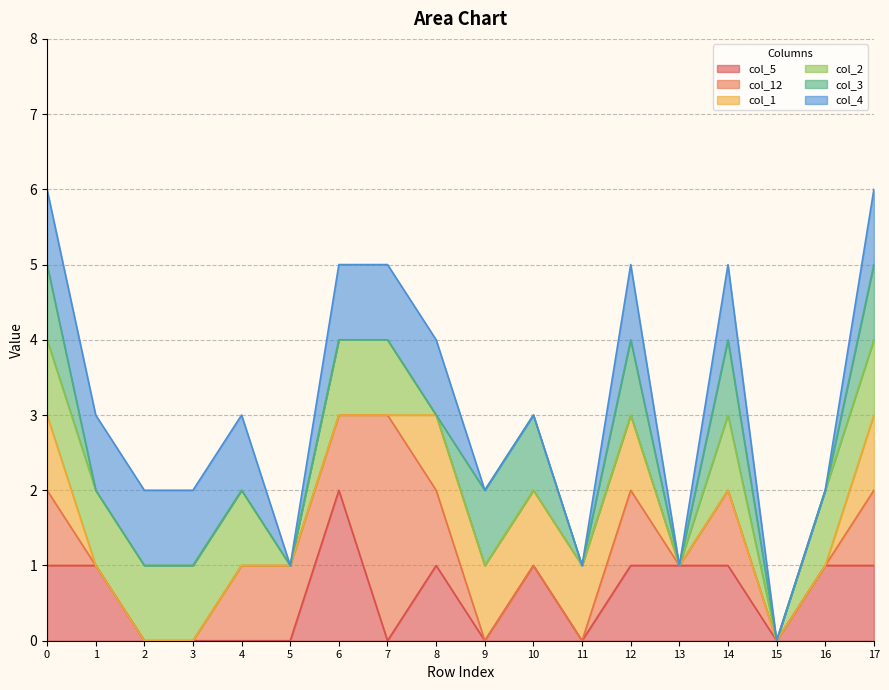

True or false: col_1 and col_4 cross at least once.

False